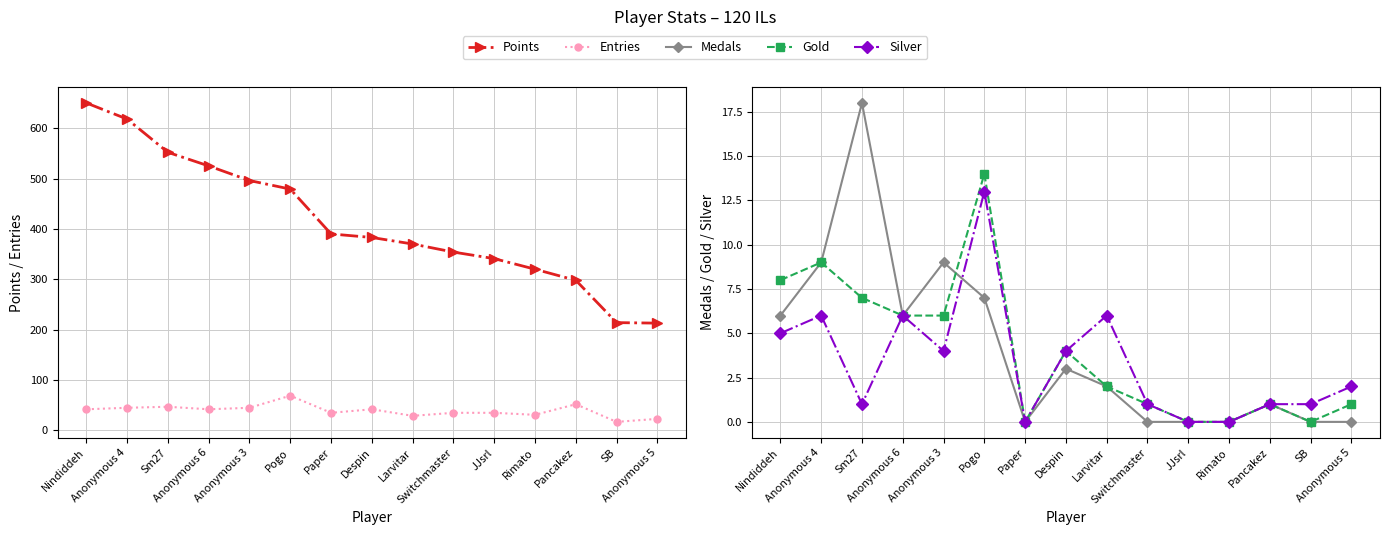

Reading right to left, what are all the values shown in this chart?

Points: 213	214	298	320	341	354	370	383	390	479	496	525	552	618	650
Entries: 23	17	52	31	35	35	29	42	35	69	45	42	47	45	42
Medals: 0	0	1	0	0	0	2	3	0	7	9	6	18	9	6
Gold: 1	0	1	0	0	1	2	4	0	14	6	6	7	9	8
Silver: 2	1	1	0	0	1	6	4	0	13	4	6	1	6	5